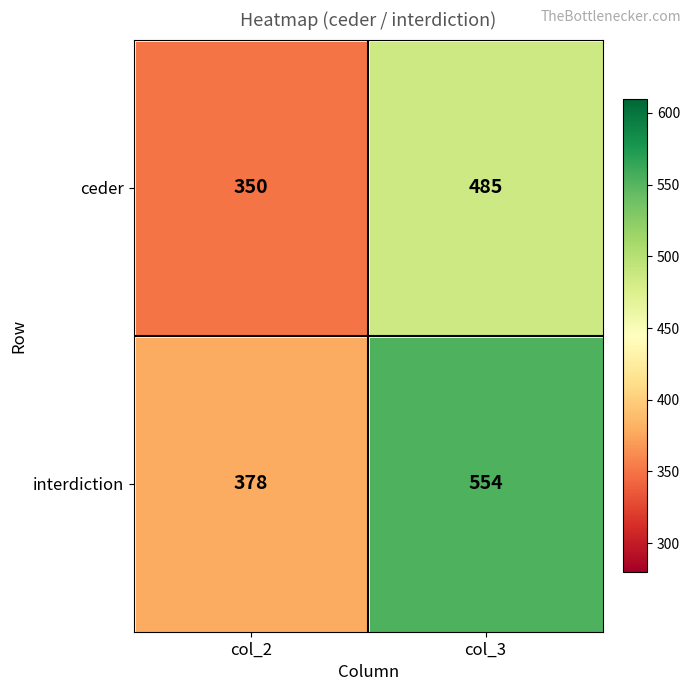

Reading left to right, extract all data points from this chart.

ceder: 350	485
interdiction: 378	554